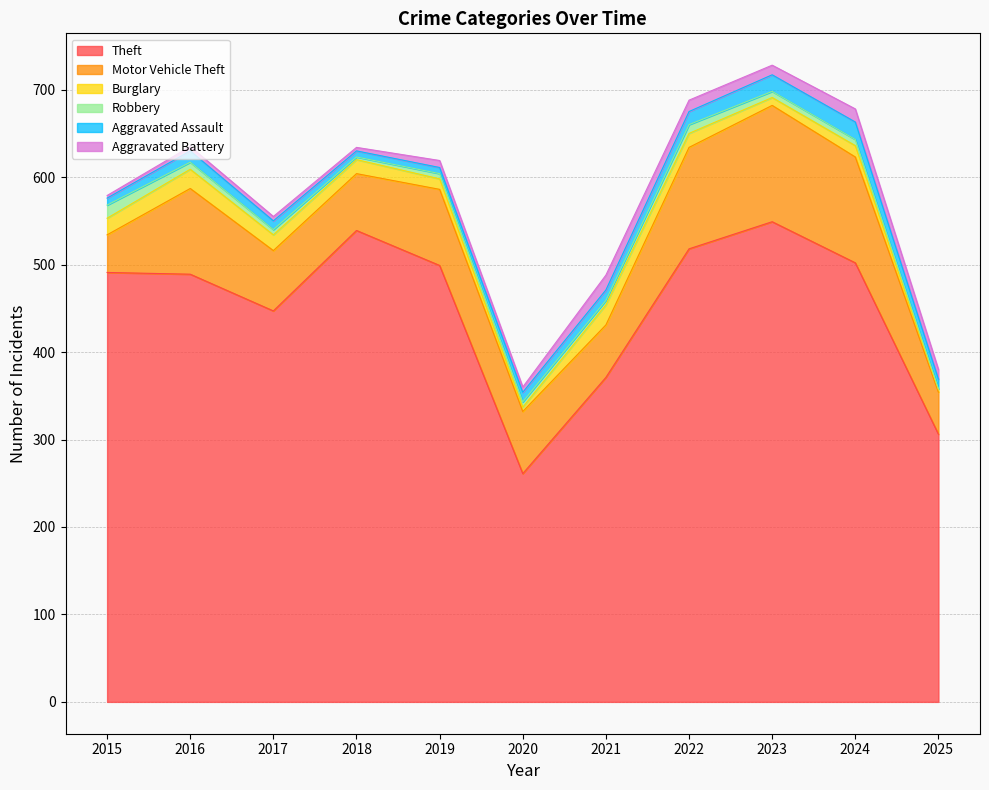

At how many categories does at least one series exceed 67?

11